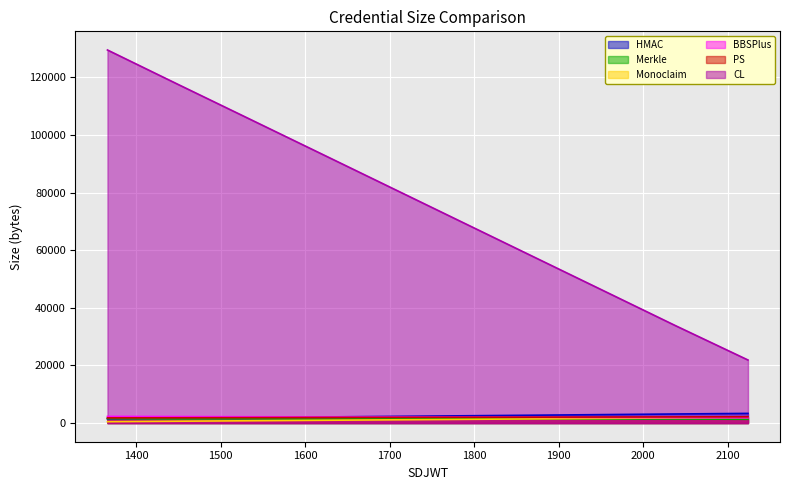

At which label does PS first exceed 2011?

1870